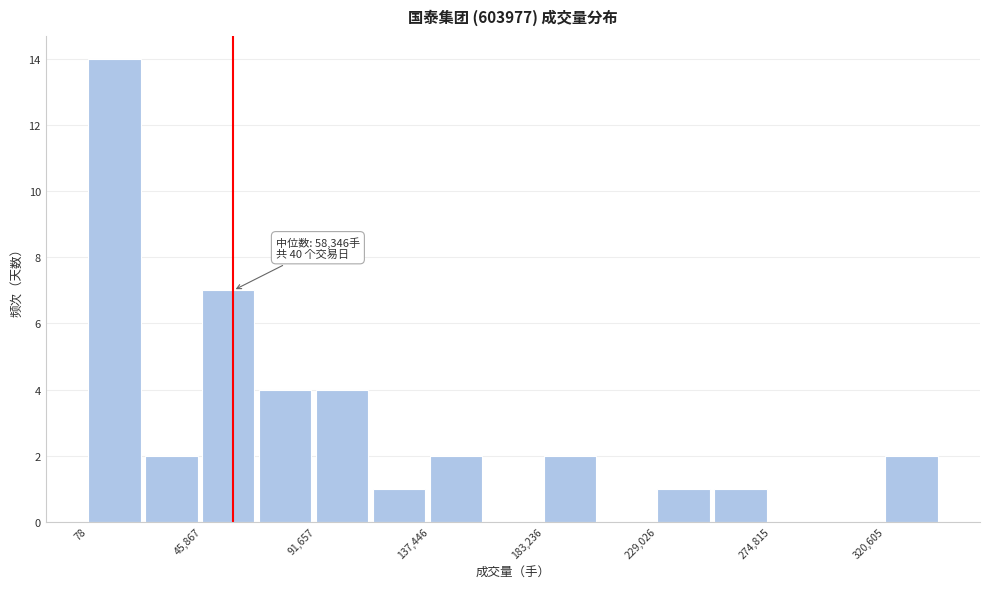

Which range on the x-axis has the tallest bar?

0 to 25000